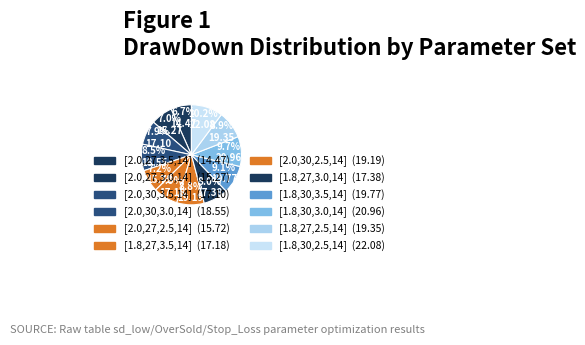

What percentage is the [1.8,27,3.0,14] slice, to the nearest percent?

8%